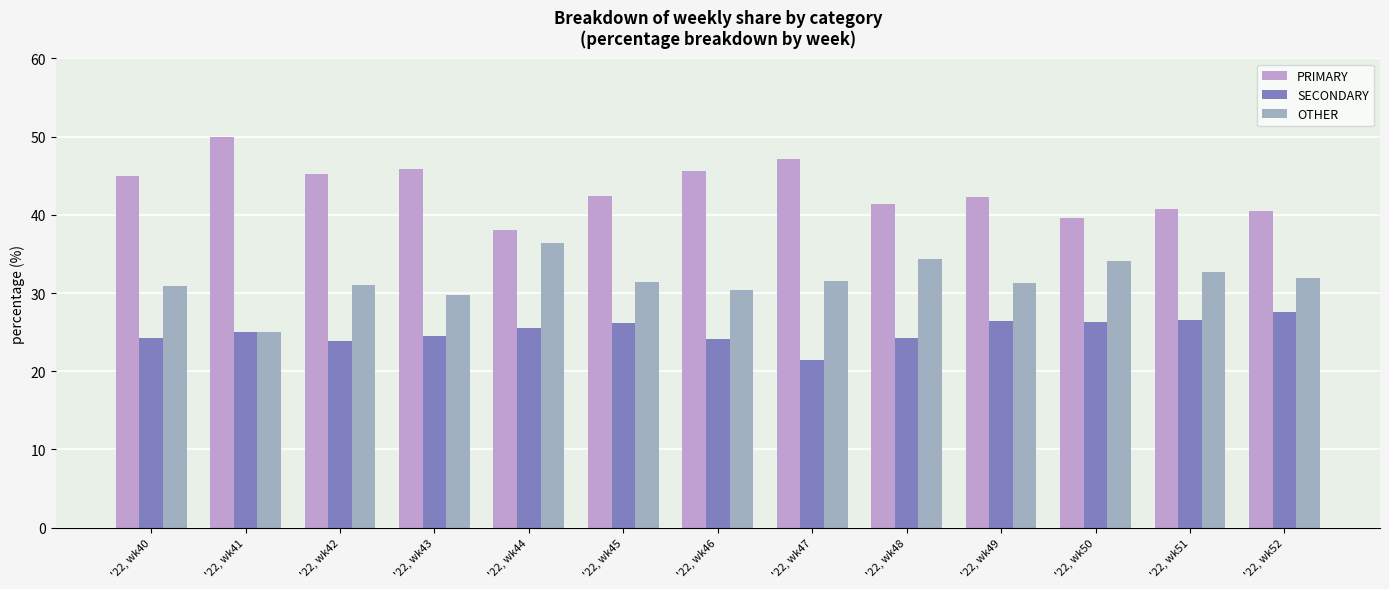

Reading left to right, transcribe all the data shown in this chart.

PRIMARY: 44.9	50.0	45.2	45.8	38.0	42.5	45.5	47.1	41.4	42.2	39.5	40.8	40.5
SECONDARY: 24.2	25.0	23.9	24.5	25.6	26.2	24.1	21.4	24.2	26.4	26.4	26.5	27.5
OTHER: 30.9	25.0	31.0	29.7	36.4	31.3	30.4	31.5	34.3	31.3	34.1	32.7	31.9